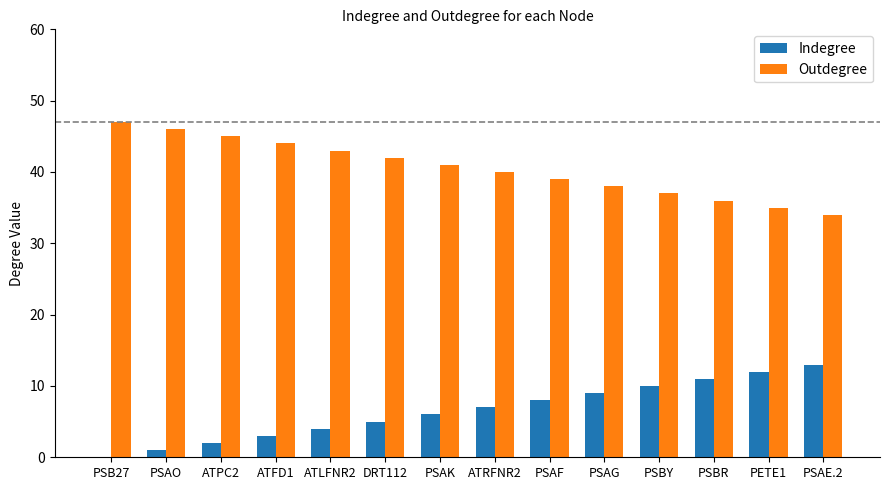

What are all the series names shown in the legend?

Indegree, Outdegree